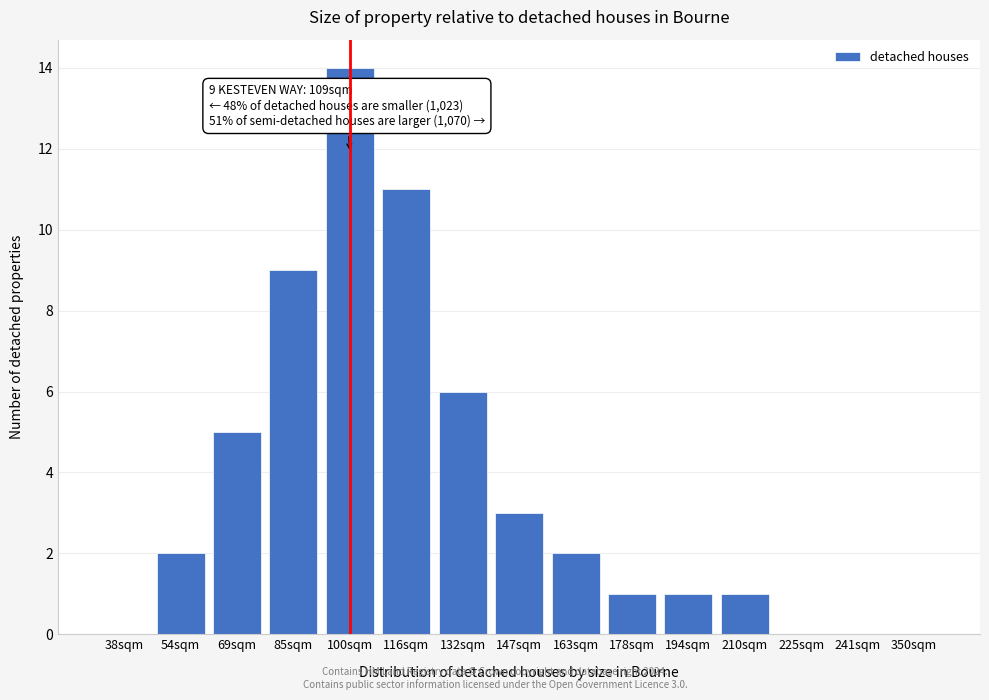

Reading left to right, transcribe all the data shown in this chart.

38sqm=0	54sqm=2	69sqm=5	85sqm=9	100sqm=14	116sqm=11	132sqm=6	147sqm=3	163sqm=2	178sqm=1	194sqm=1	210sqm=1	225sqm=0	241sqm=0	350sqm=0